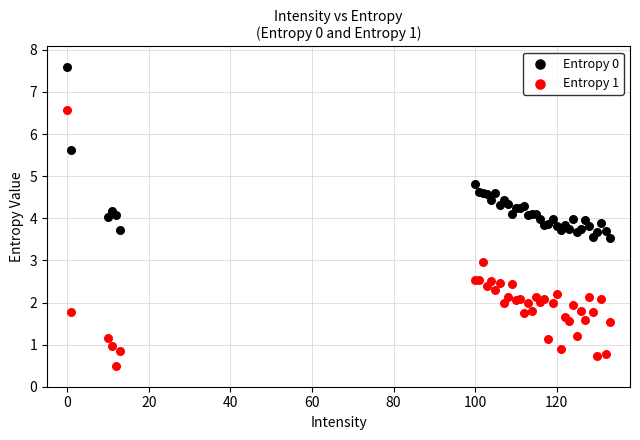

Which series reaches the maximum Y coordinate?

Entropy 0